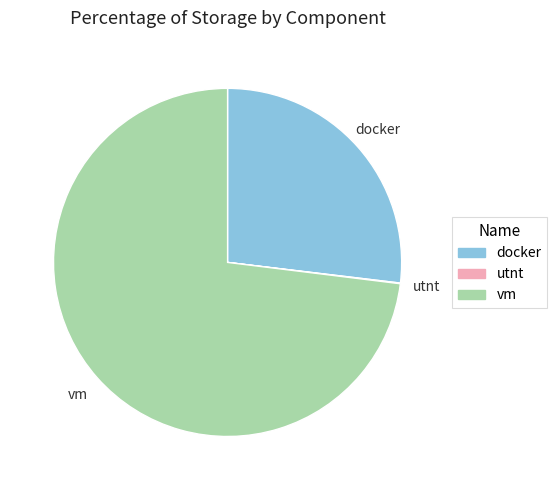

Is vm the majority of the pie?

Yes